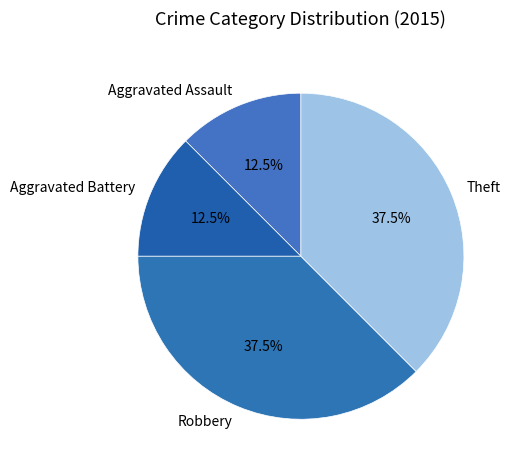

Count the number of slices in the pie.

4